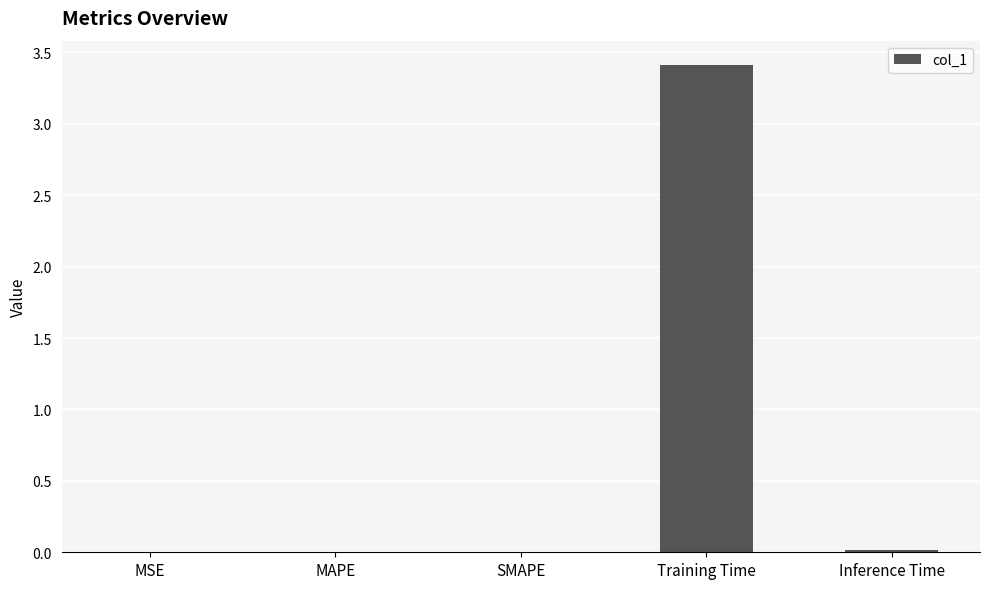

The chart shows a value of 0.0 at MSE. True or false?

True